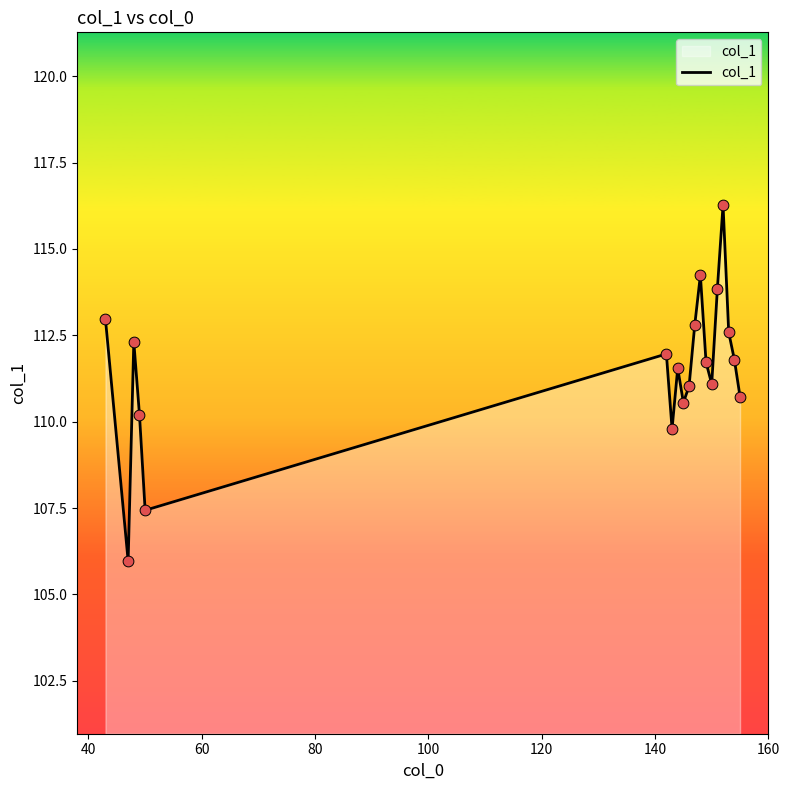

What is the difference between the maximum and minimum values?

10.3